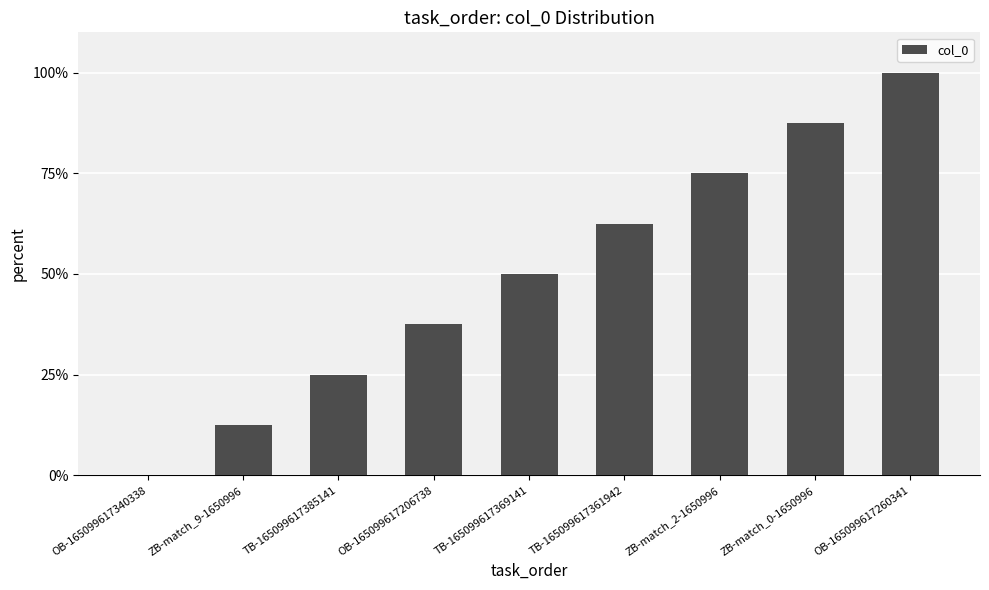

What is the approximate value at ZB-match_2-1650996?

75.0